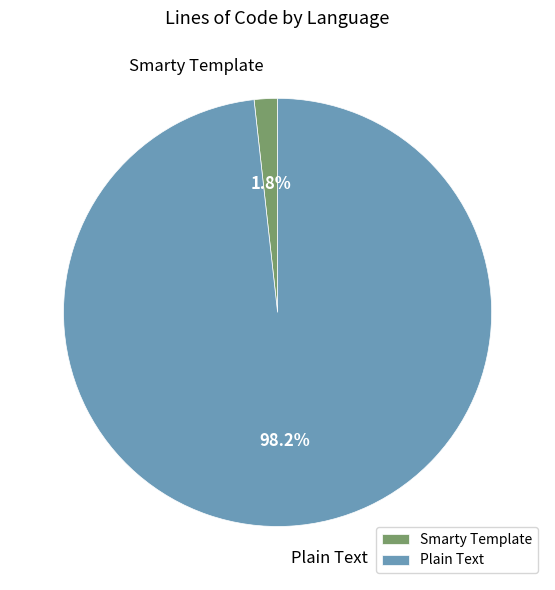

The Plain Text slice represents 98% of the pie. True or false?

True